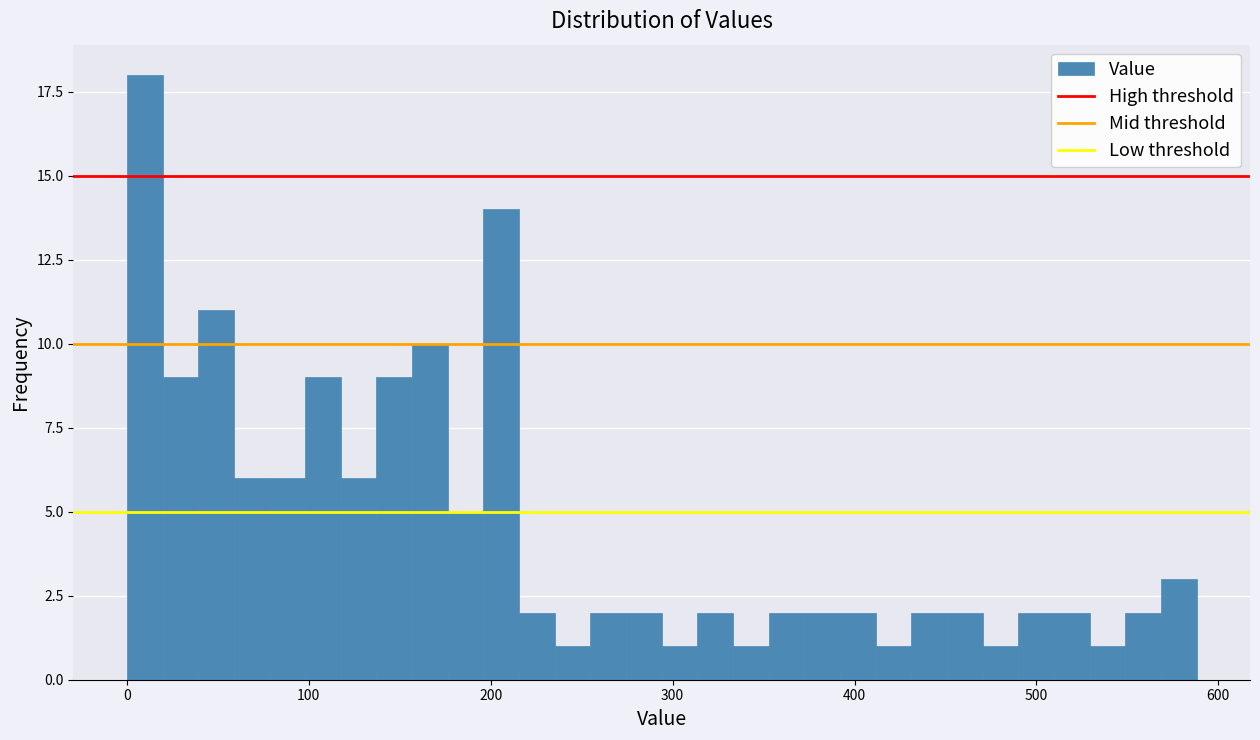

Read against the x-axis, roughly where is the centre of the tallest bar?

10